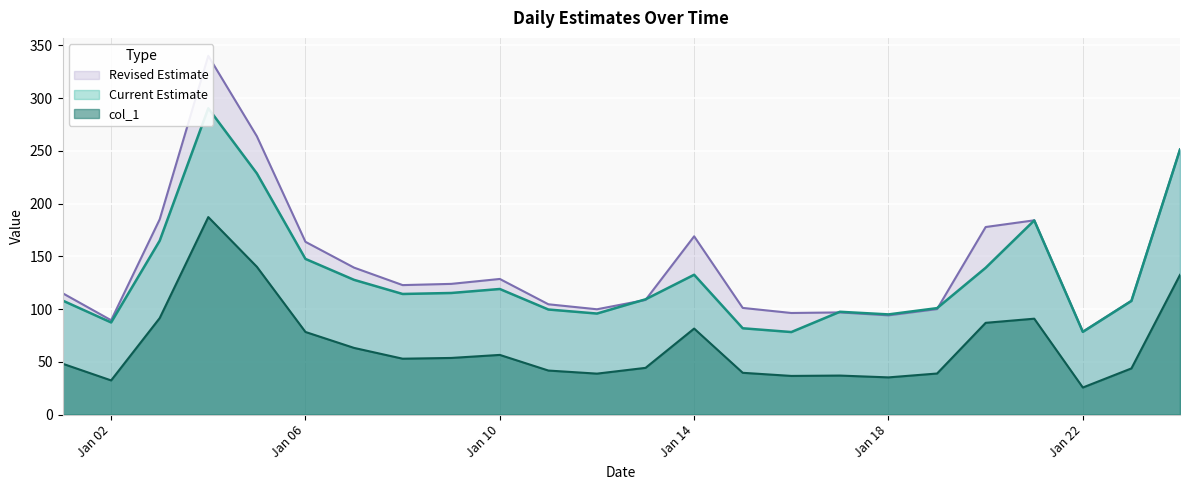

Reading left to right, extract all data points from this chart.

col_1: 48.3	32.4	91.5	187.3	140.1	78.3	63.2	53.0	53.7	56.6	41.7	38.8	44.3	81.6	39.6	36.6	37.0	35.3	38.9	87.0	90.9	25.7	43.8	132.5
Current Estimate: 108.2	87.4	164.9	290.5	228.7	147.6	127.8	114.4	115.3	119.1	99.6	95.8	109.3	132.6	81.8	78.2	97.5	95.0	100.9	139.2	184.1	78.4	107.8	251.4
Revised Estimate: 115.1	89.4	185.2	340.2	263.9	163.8	139.4	122.8	123.9	128.6	104.6	99.9	108.7	169.0	101.1	96.3	96.9	94.1	100.0	177.9	184.2	78.5	107.9	251.5